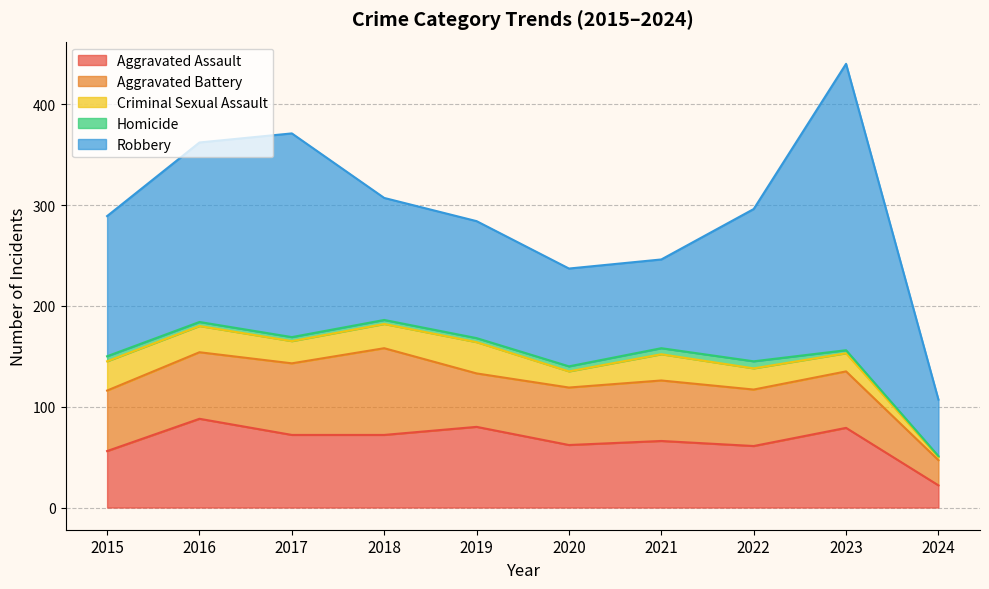

Which series changed the most between 2020 and 2021?

Criminal Sexual Assault